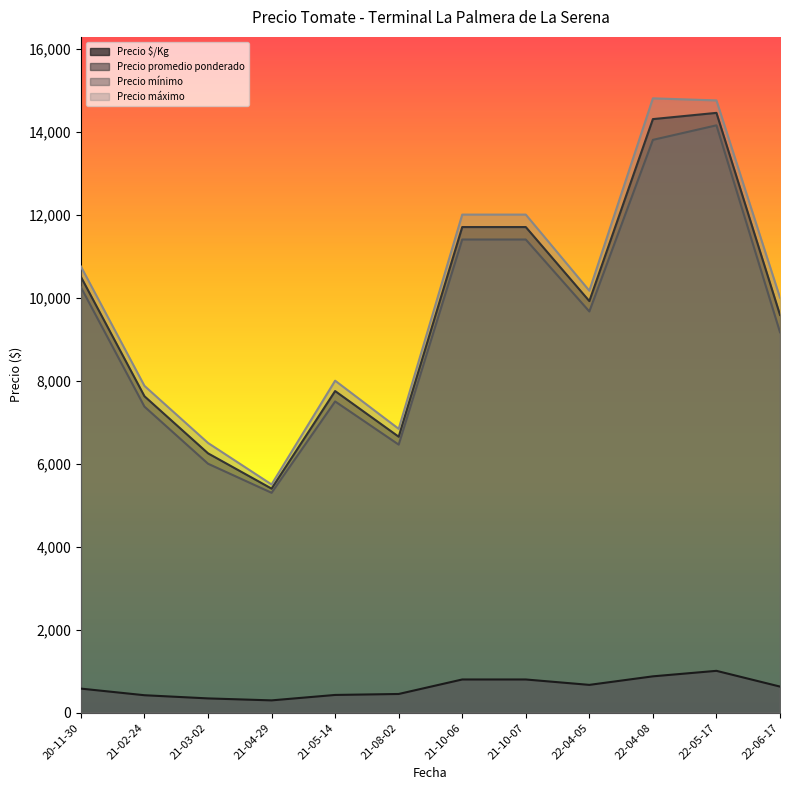

Rank the series by their maximum value, from highest to lowest.

Precio máximo, Precio promedio ponderado, Precio mínimo, Precio $/Kg